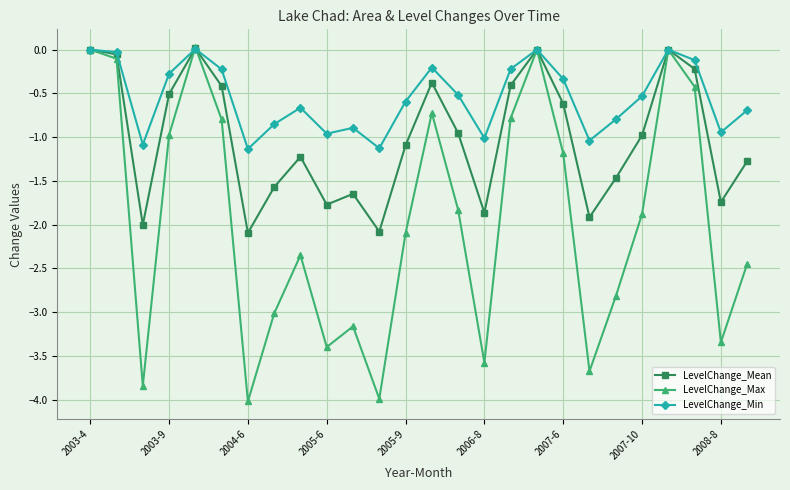

How many lines are shown in the chart?

3